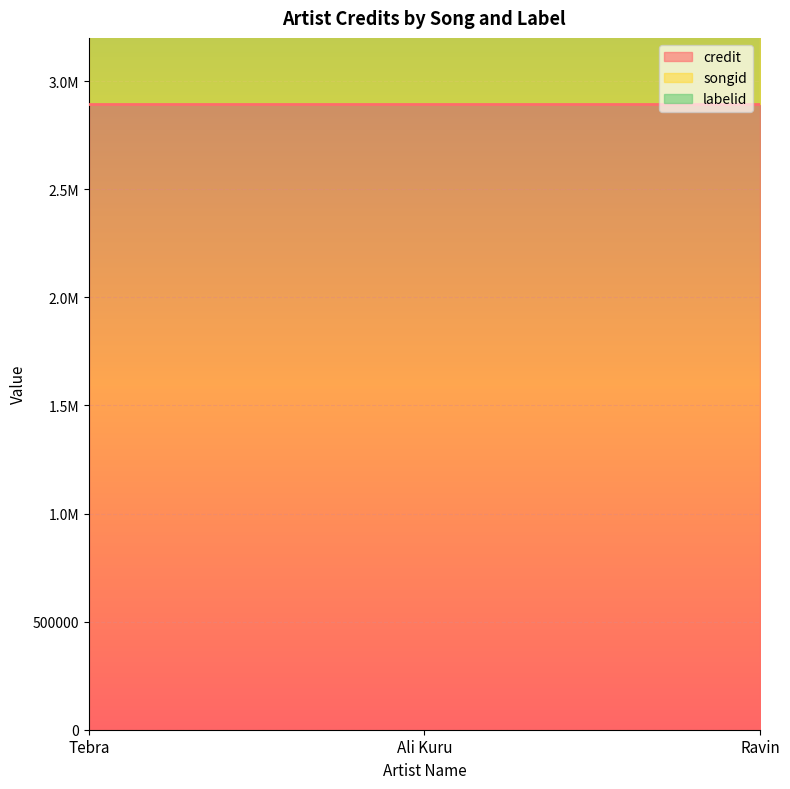

True or false: labelid has a value of 3715 at Tebra.

True